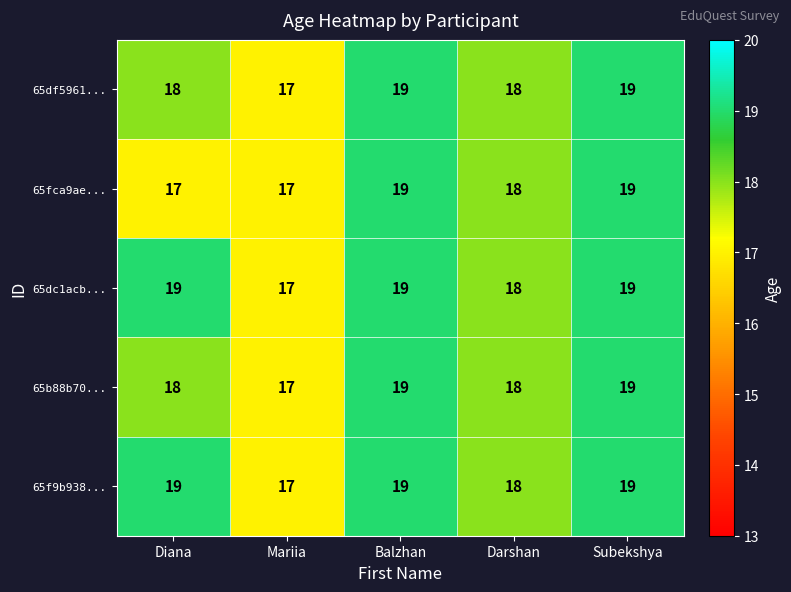

Which series has the largest total across all categories?

65dc1acb...